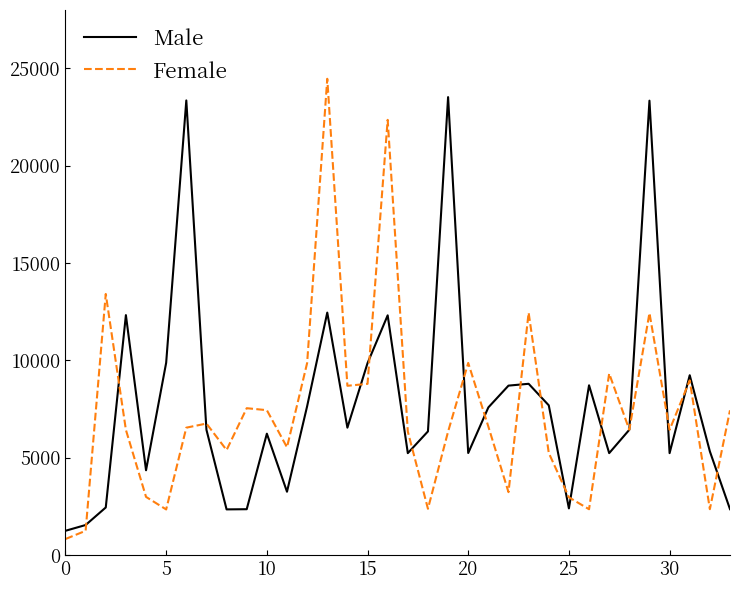

What is the minimum value for Male?

1246